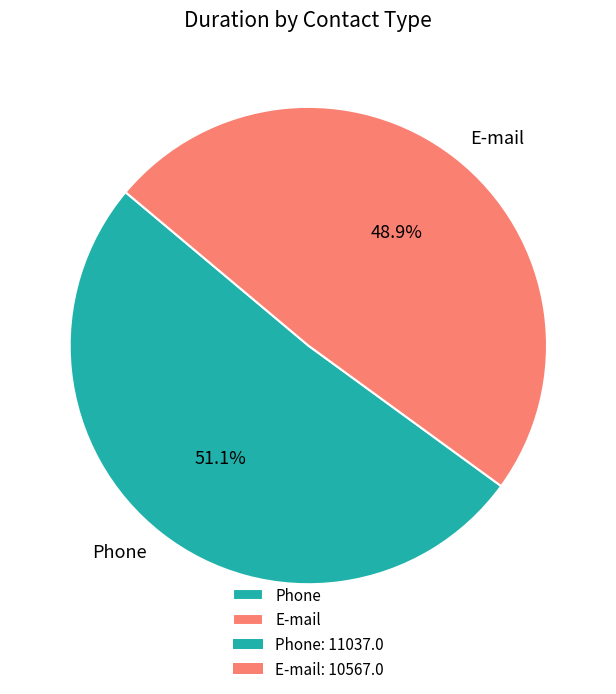

How many slices are in this pie chart?

2